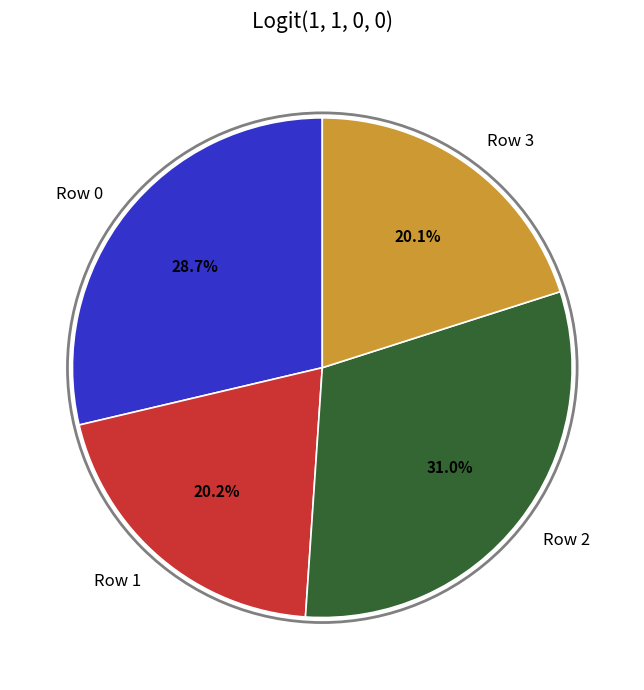

Which slice is the largest?

Row 2